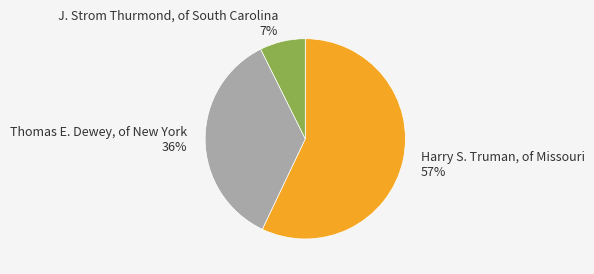

Which category has the biggest portion of the pie?

Harry S. Truman, of Missouri